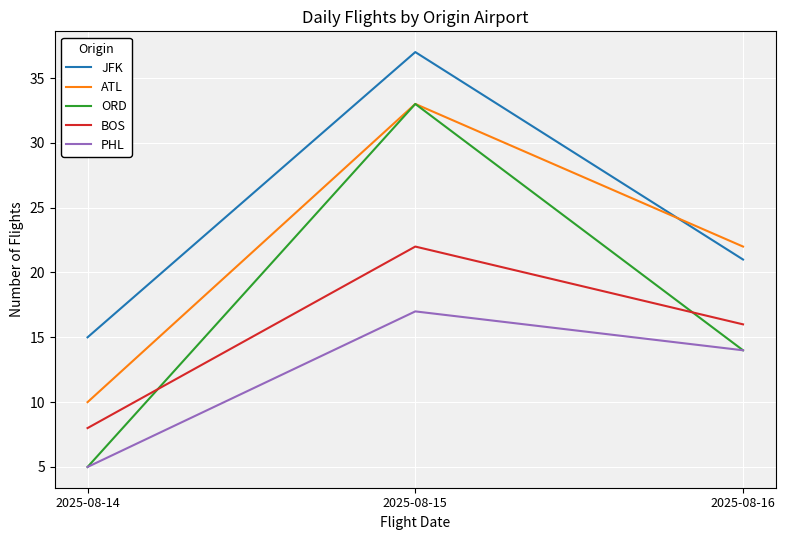

What is the difference between the maximum and second lowest values in the PHL series?

3